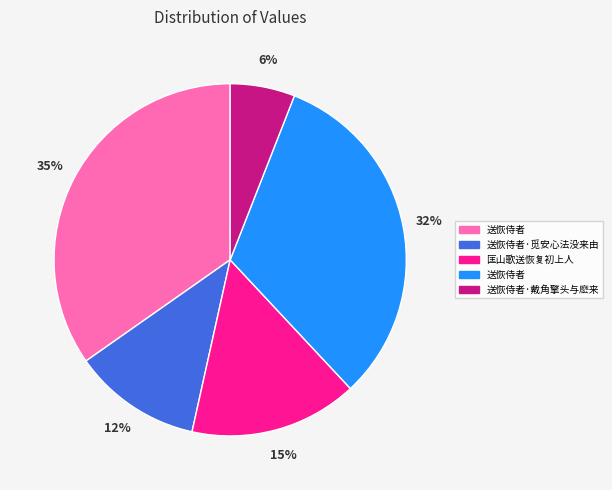

Count the number of slices in the pie.

5